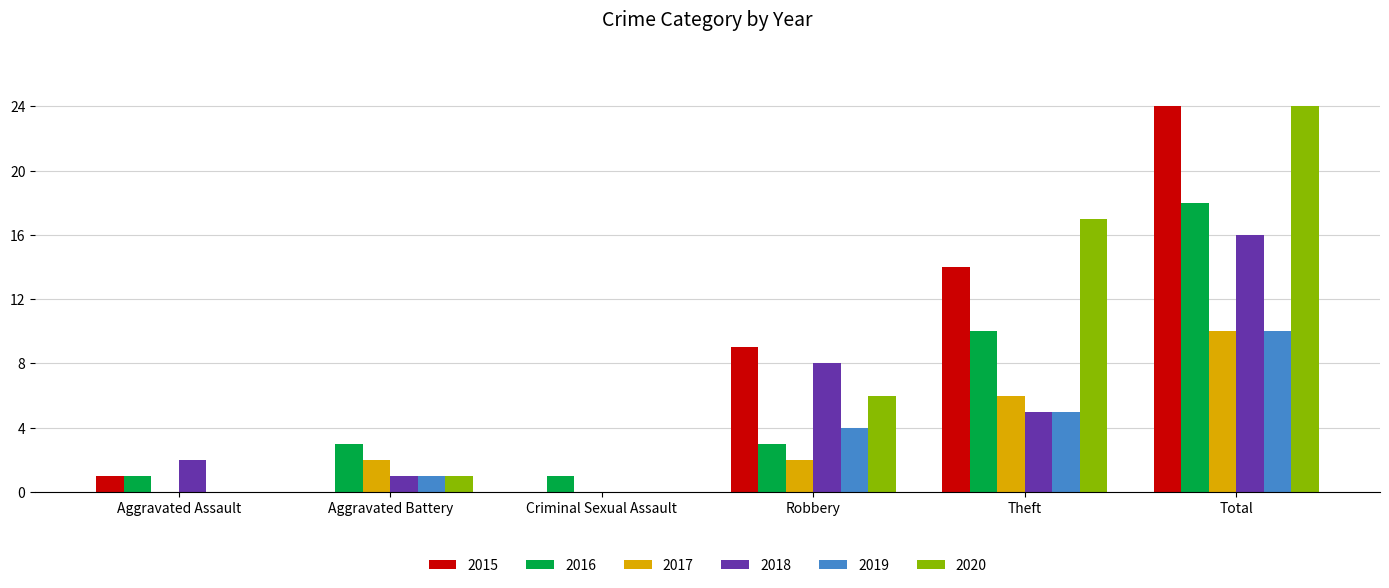

How many 2019 values are between 0 and 5?

5